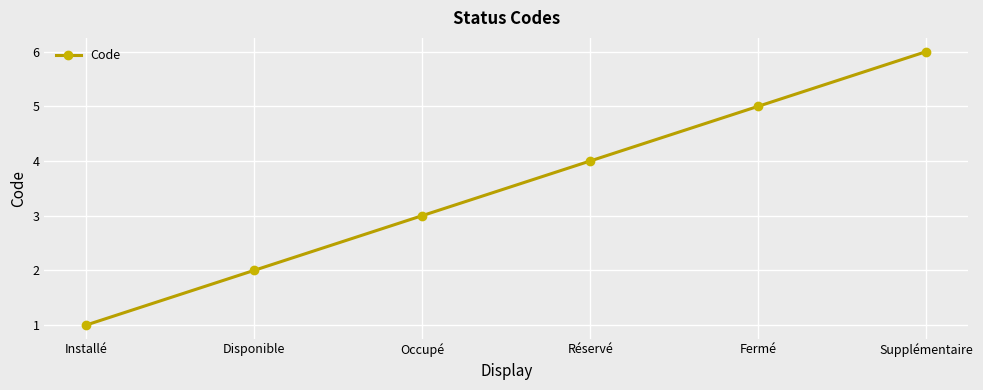

Reading left to right, transcribe all the data shown in this chart.

Installé=1	Disponible=2	Occupé=3	Réservé=4	Fermé=5	Supplémentaire=6